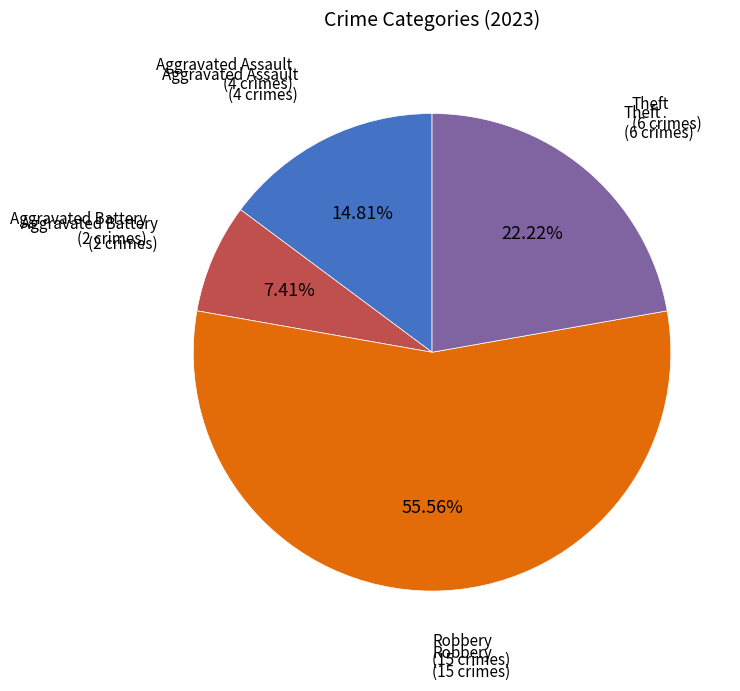

Is there any slice that represents more than half of the pie?

Yes